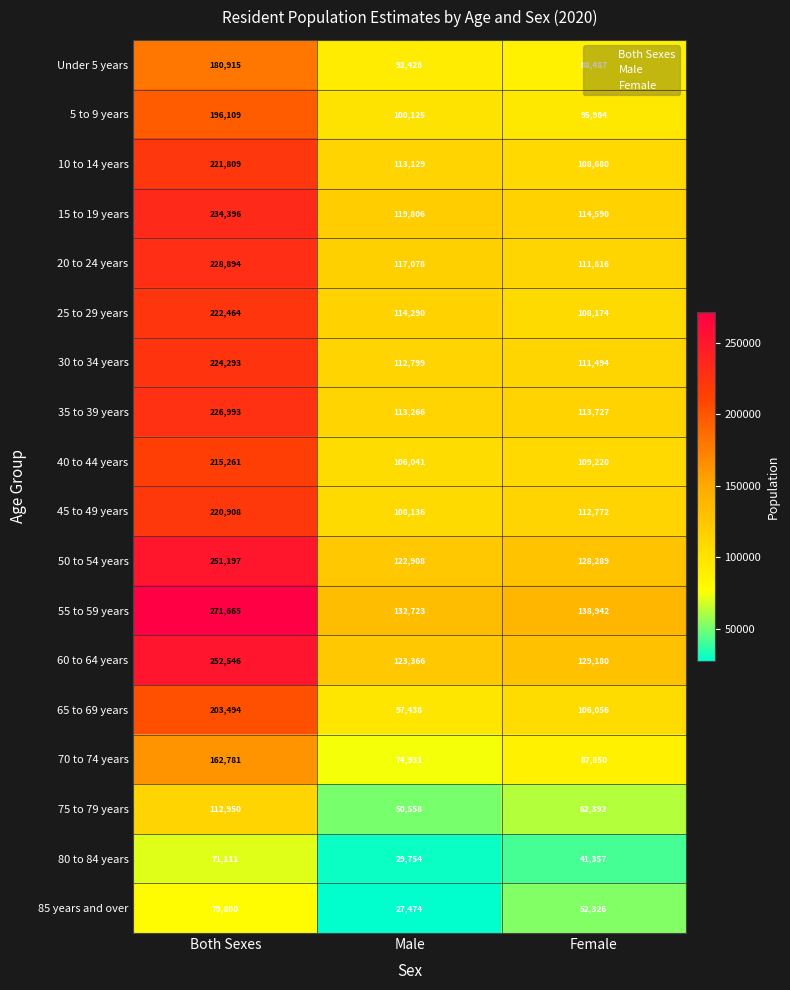

The 75 to 79 years series shows 50558 at Male. True or false?

True